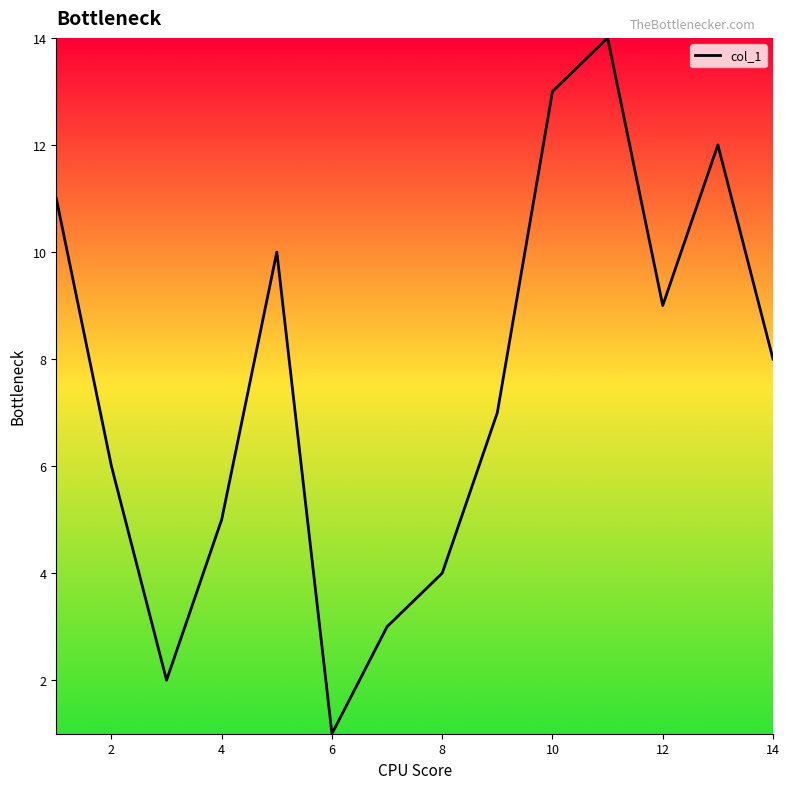

What is the maximum value shown in the chart?

14